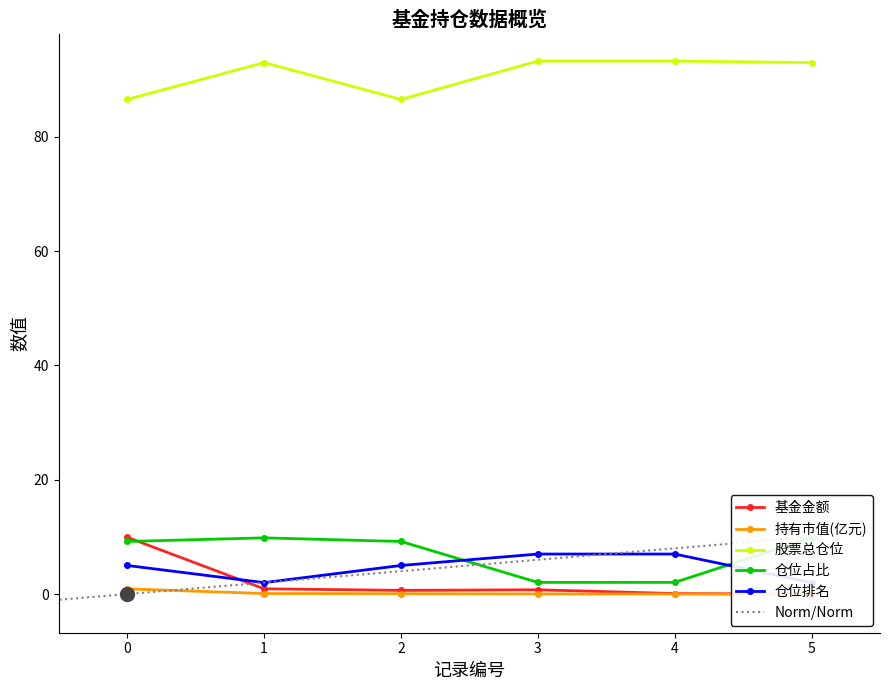

What is the value of the 股票总仓位 point at the 1st from the left?

86.5